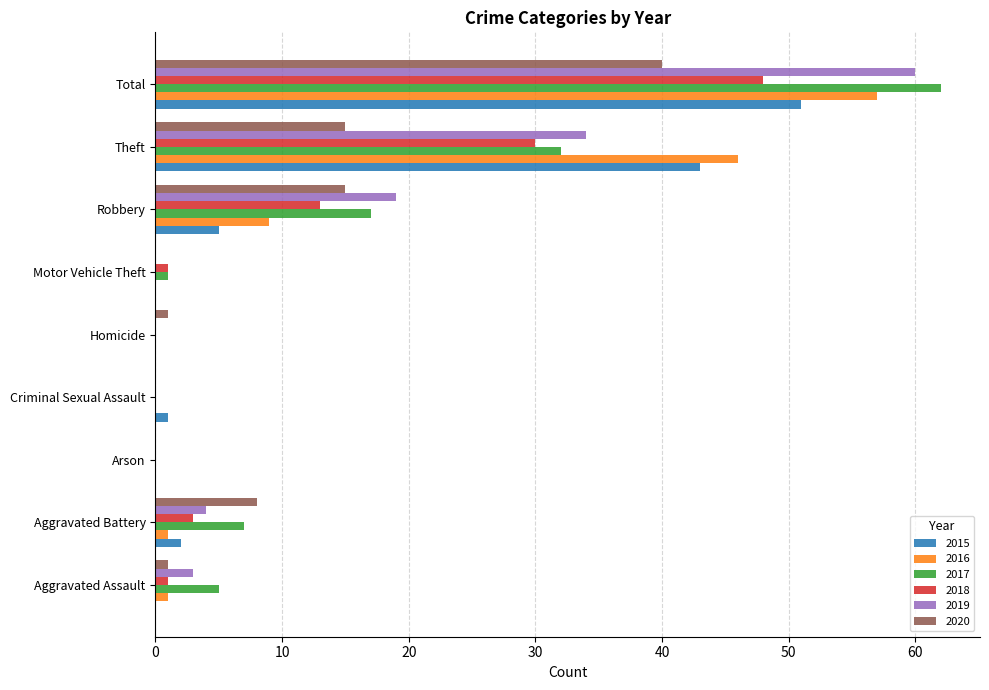

True or false: 2015 has a value of 20 at Motor Vehicle Theft.

False